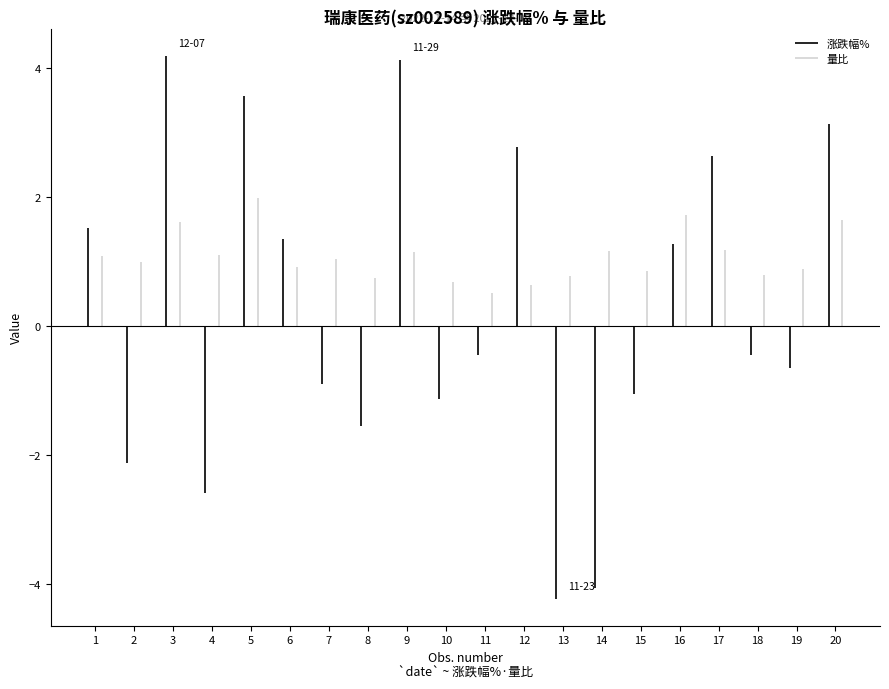

Are the bars grouped side by side (vs. stacked)?

Yes